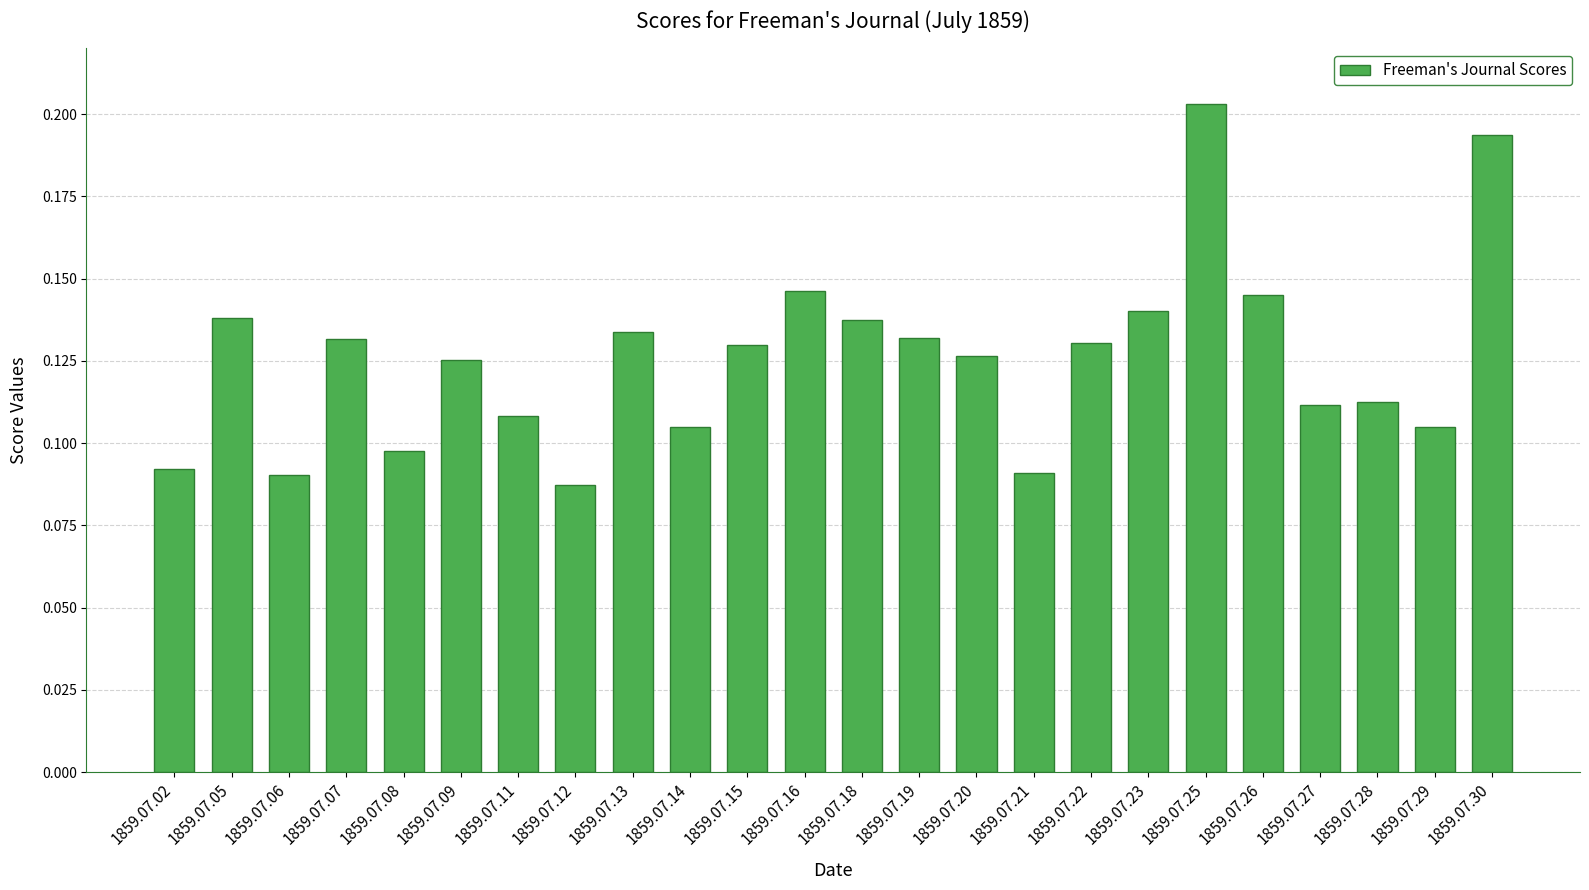

How many values are between 0 and 1?

24